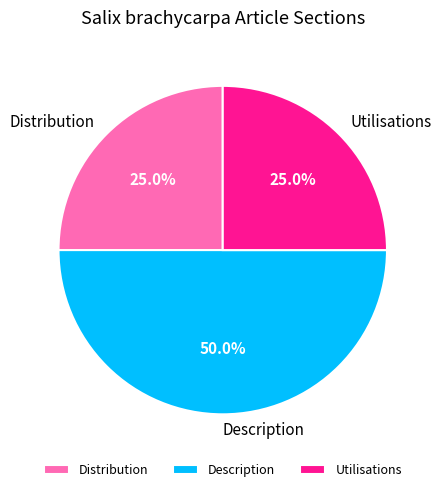

What is the largest slice in the pie chart?

Description